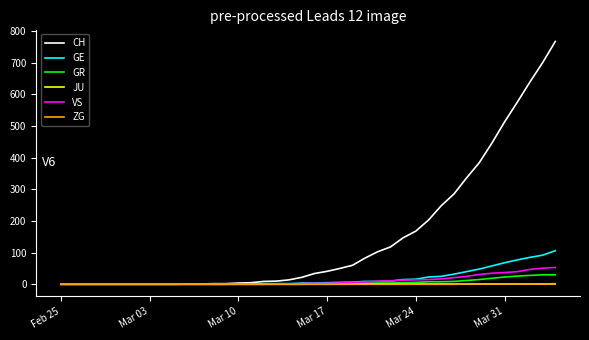

Which series has the largest range (max minus min)?

CH